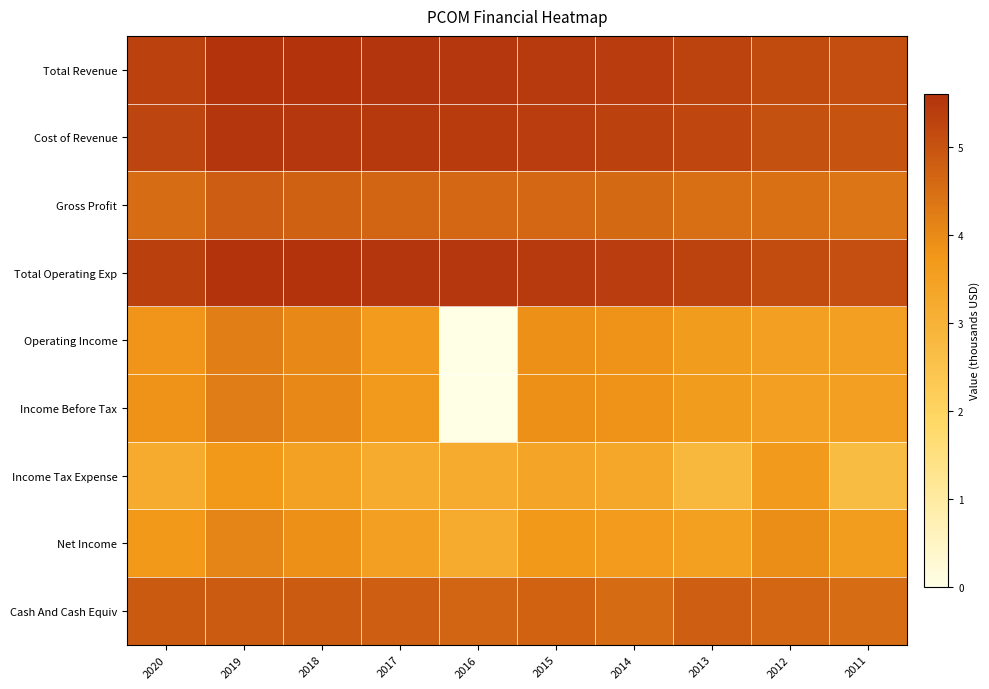

How many distinct data groups are displayed?

9